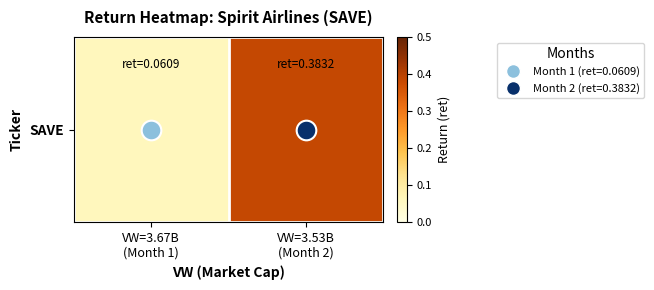

Reading right to left, transcribe all the data shown in this chart.

0.4	0.1